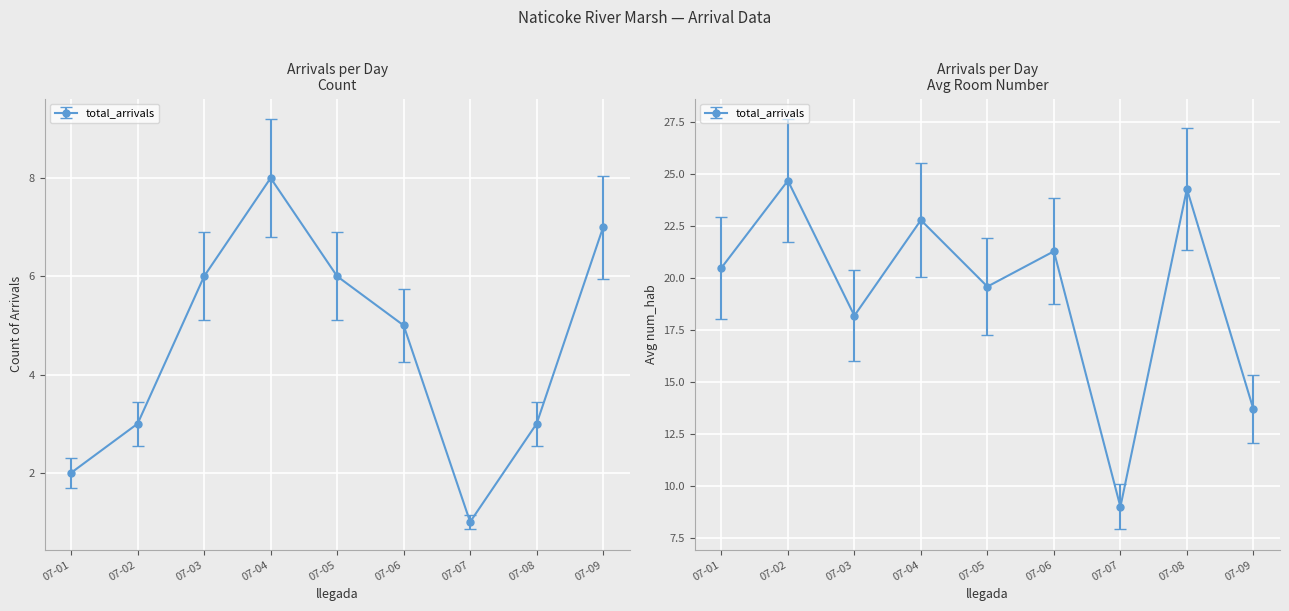

How many values are below 5?

4